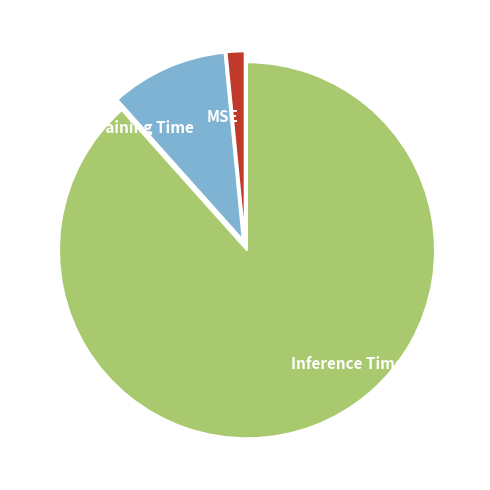

Which category has the smallest portion of the pie?

MSE